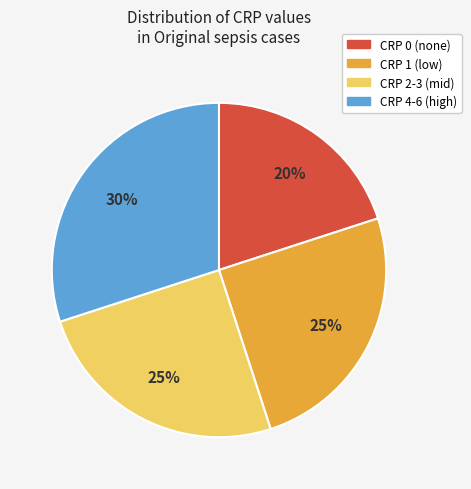

To the nearest percent, what is the difference between the largest and smallest slice percentages?

10%